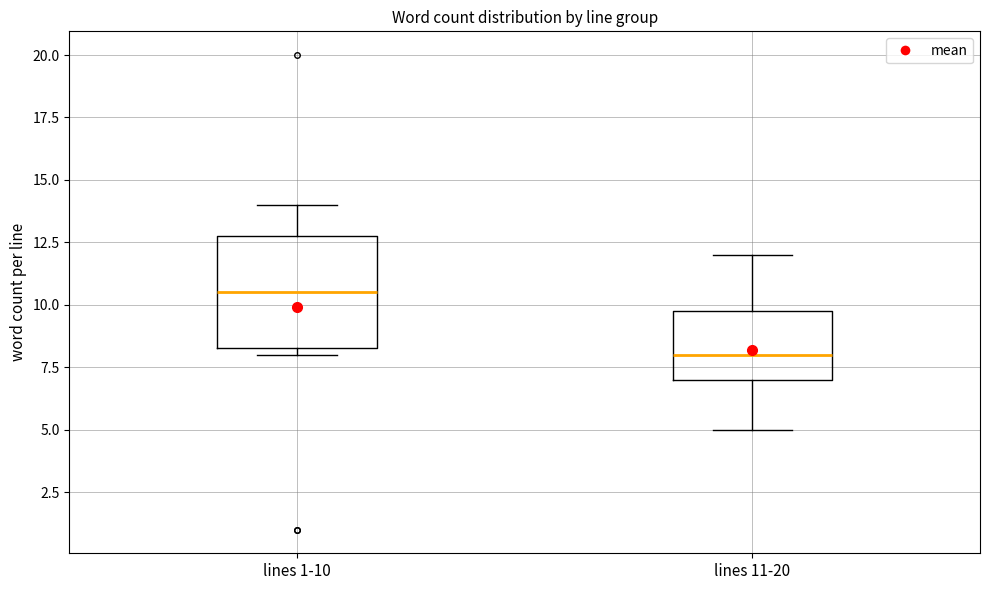

Which box is the tallest, from its lower edge to its upper edge?

lines 1-10